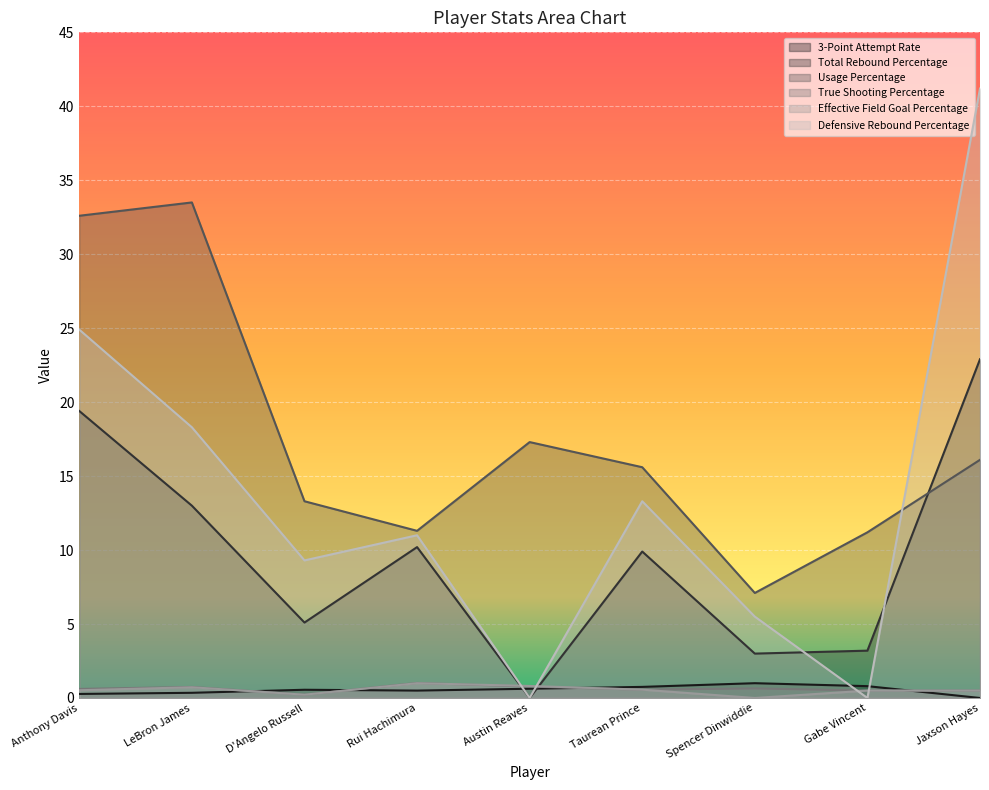

How many intersections are there between True Shooting Percentage and Effective Field Goal Percentage?

1